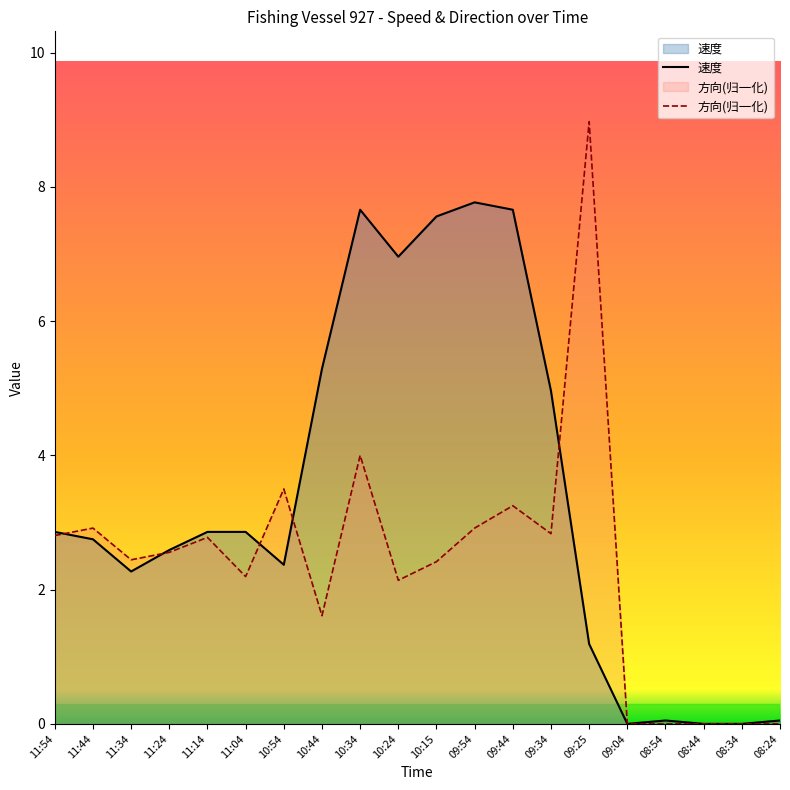

True or false: 速度 and 方向(归一化) intersect in this chart.

True